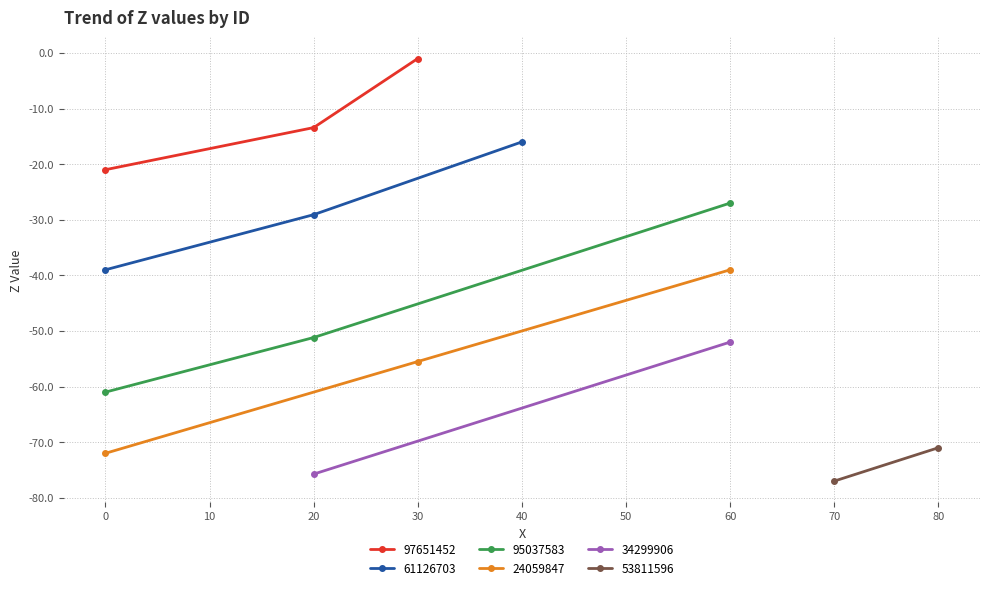

Does the chart display data point markers on the line(s)?

Yes